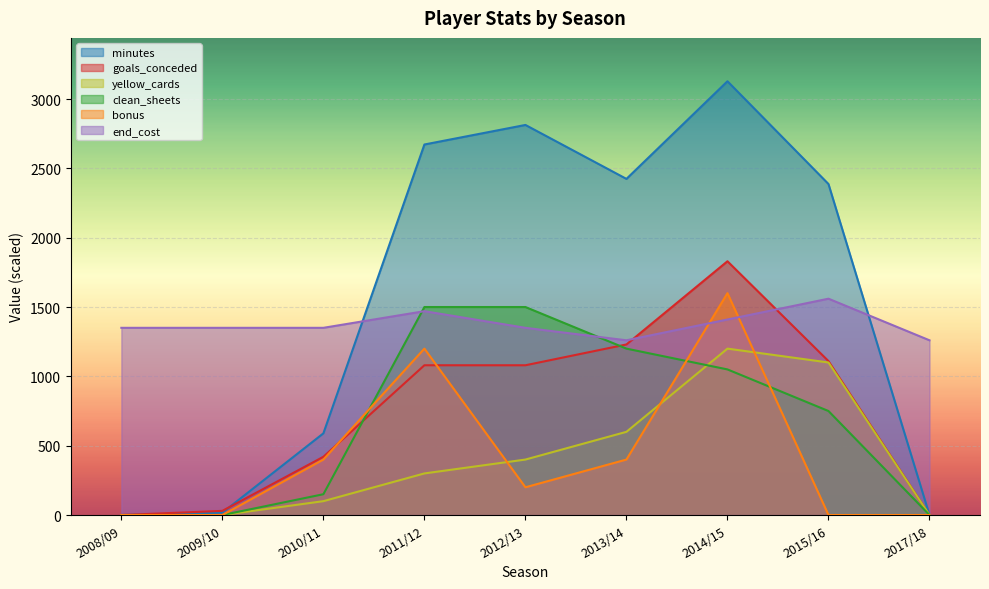

The clean_sheets series shows 750 at 2015/16. True or false?

True